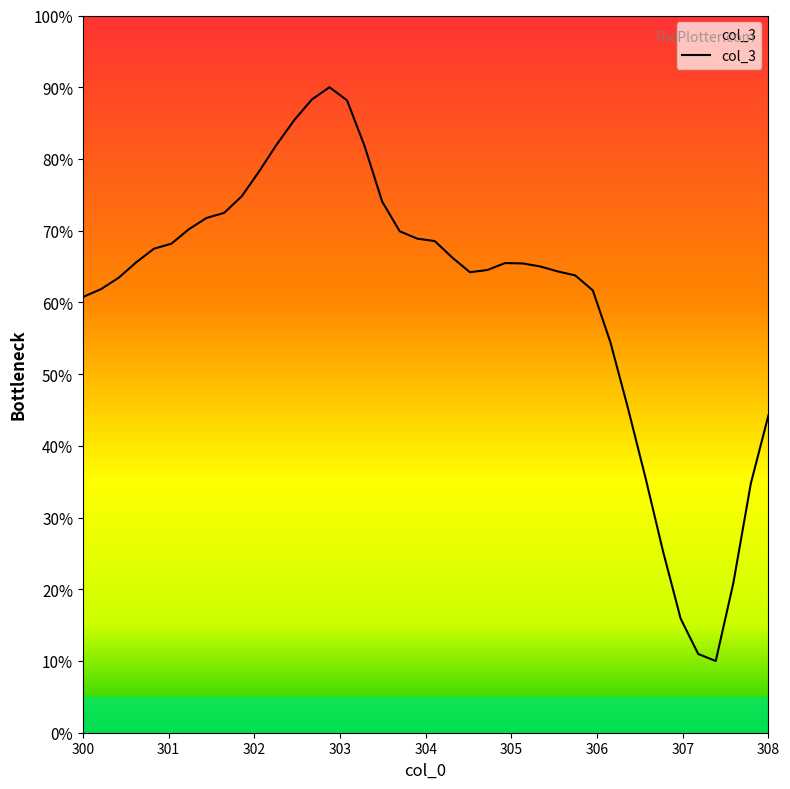

What is the smallest value displayed?

10.0